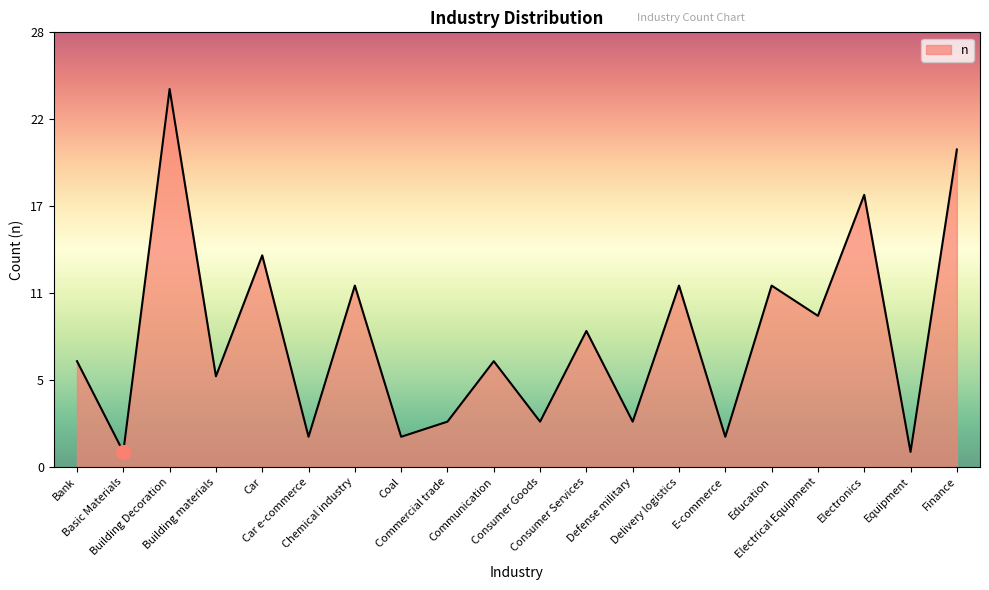

Does the chart display data point markers on the line(s)?

No